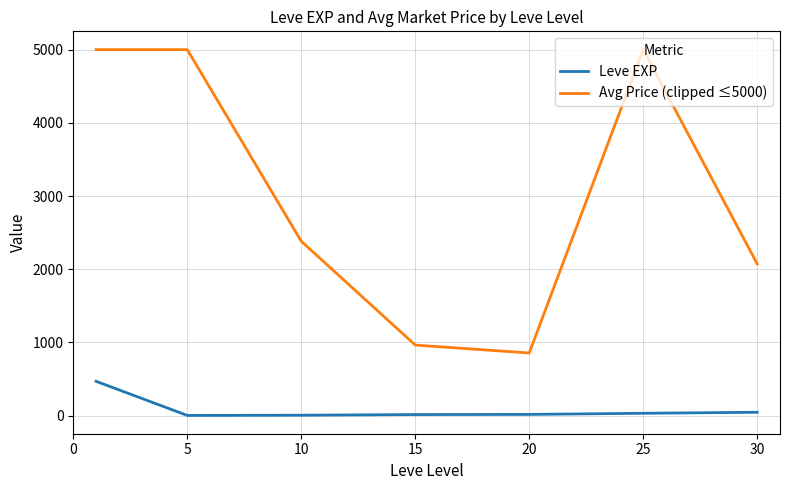

What is the minimum value for Avg Price (clipped ≤5000)?

855.4